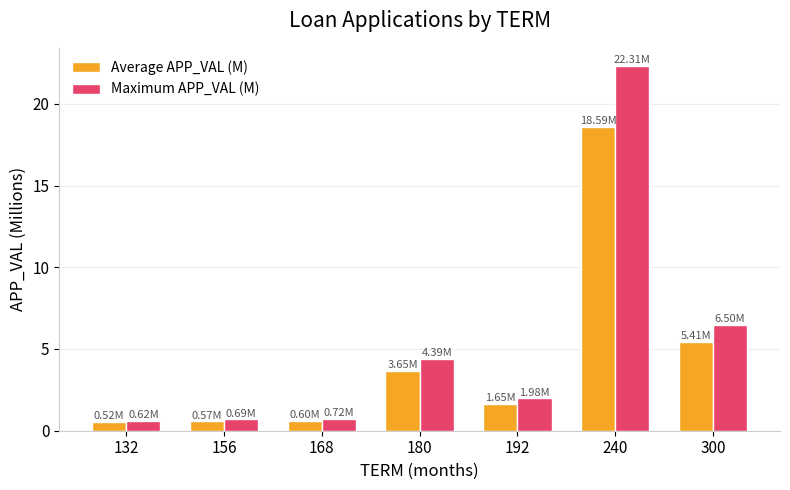

Are the bars horizontal?

No